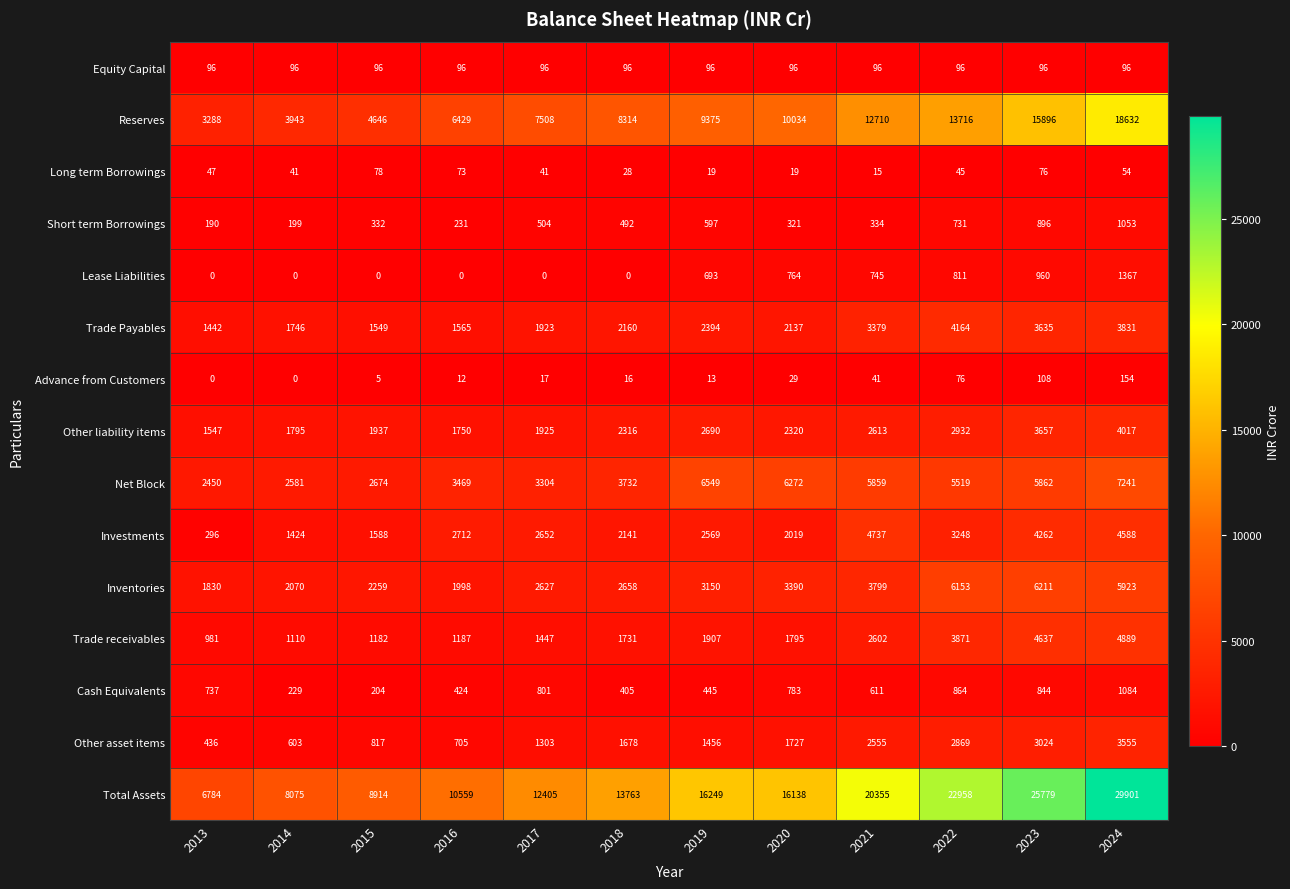

List the series in order of their peak value, lowest first.

Long term Borrowings, Equity Capital, Advance from Customers, Short term Borrowings, Cash Equivalents, Lease Liabilities, Other asset items, Other liability items, Trade Payables, Investments, Trade receivables, Inventories, Net Block, Reserves, Total Assets